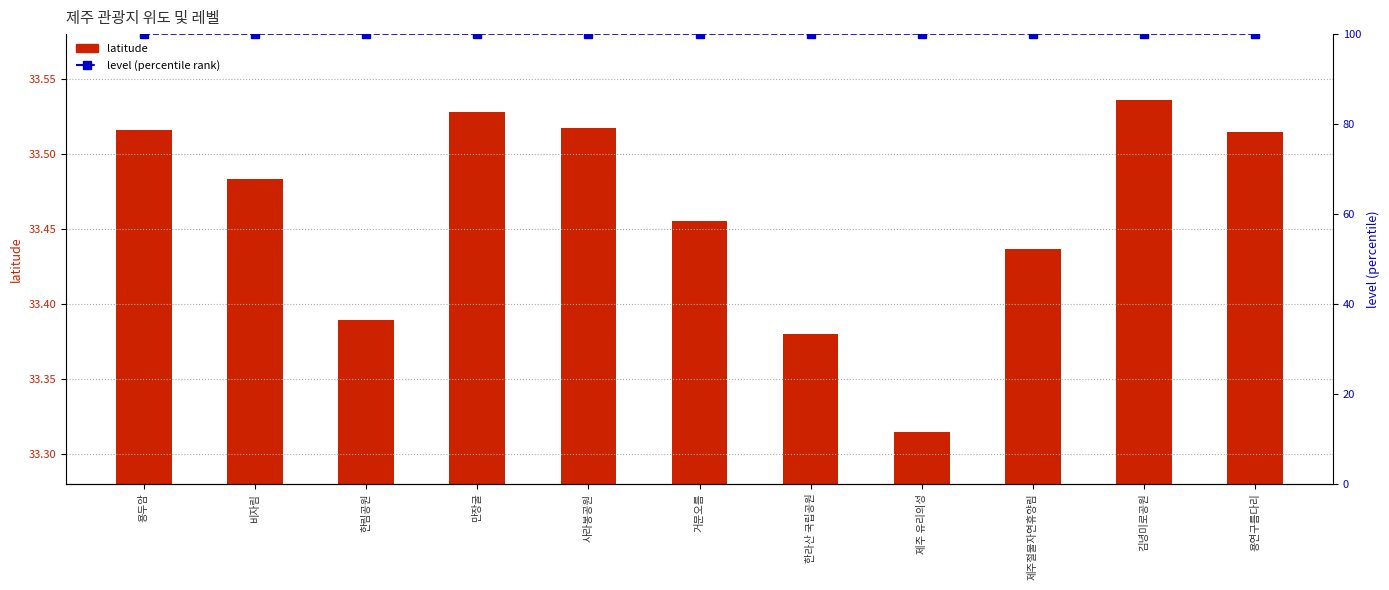

At how many categories does at least one series exceed 76?

11